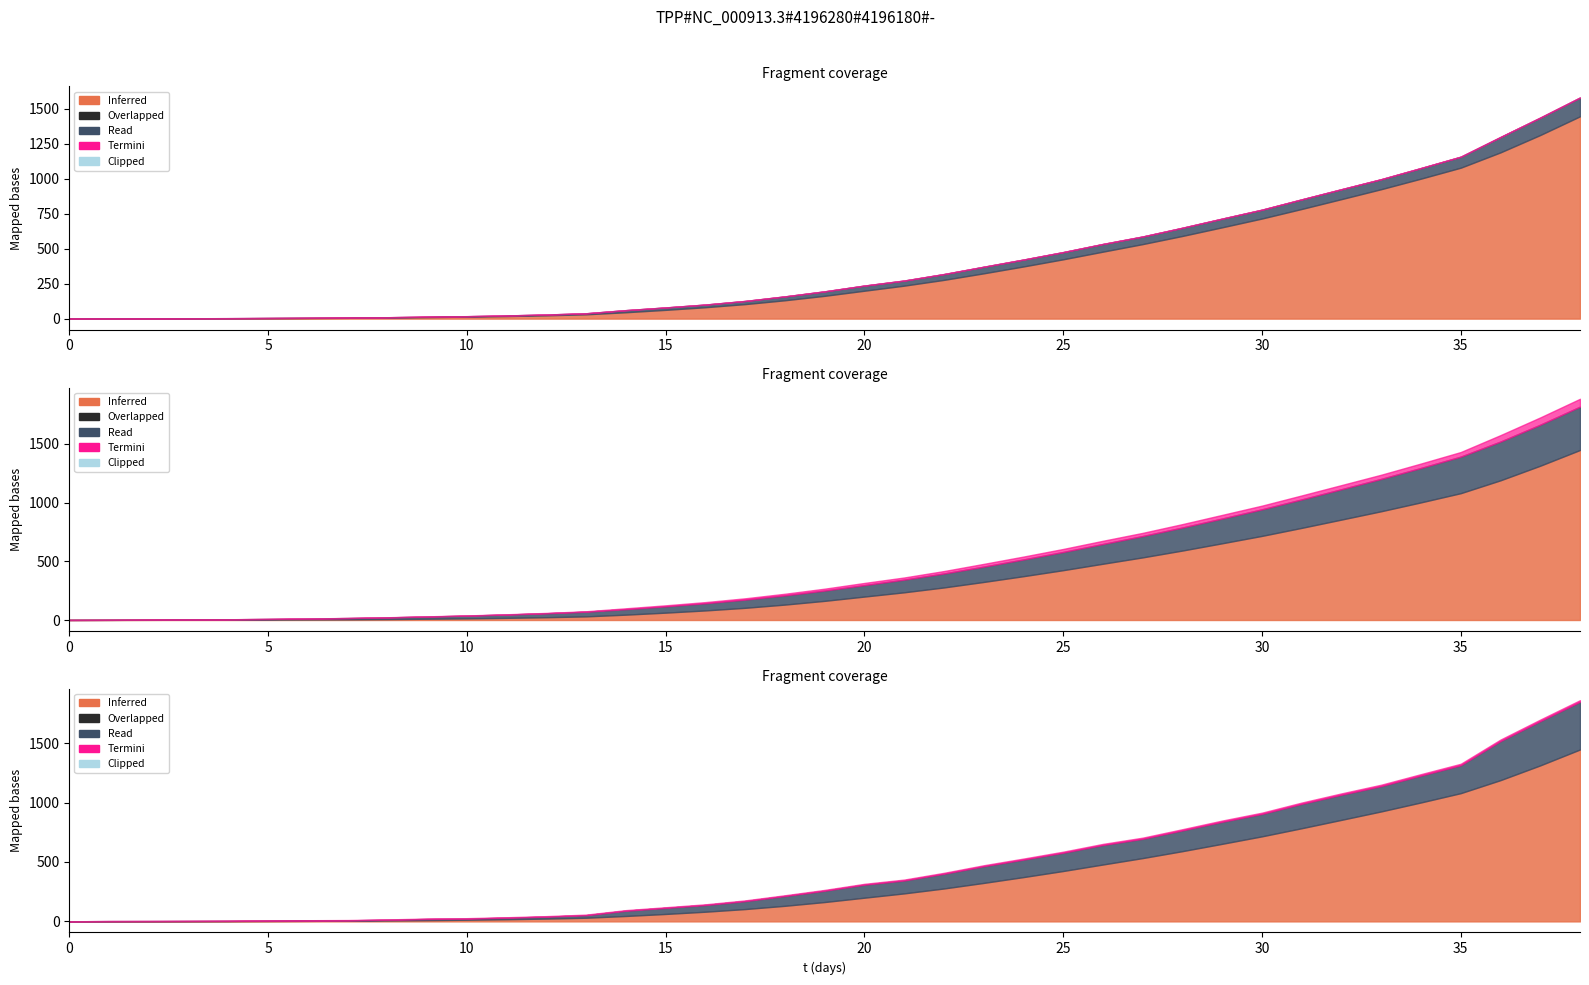

What is the value of the CDF point at the 24th from the left?

323.9